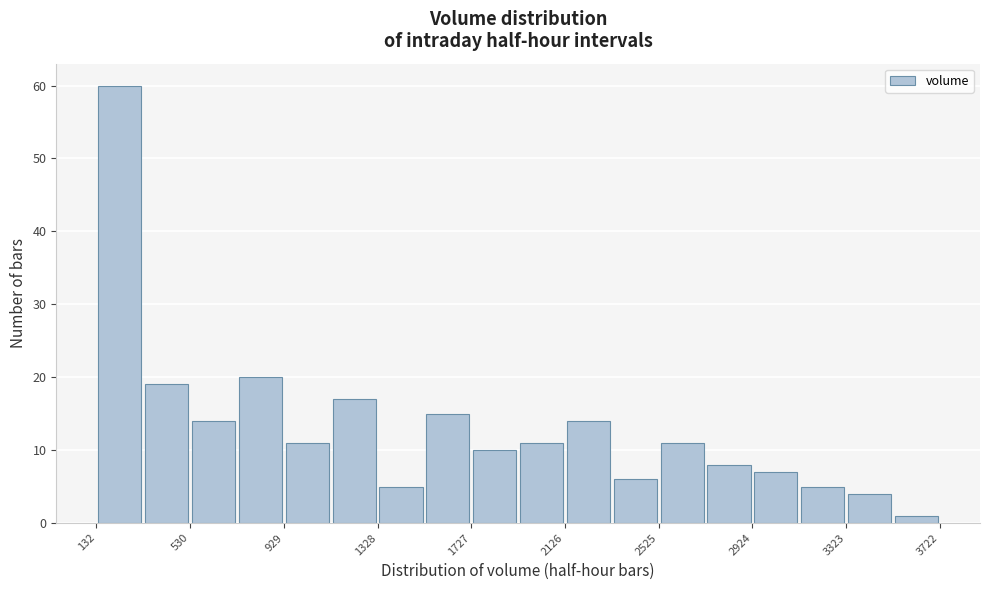

Around what value on the x-axis is the tallest bar? Give the approximate position of its centre, as read against the axis.

250